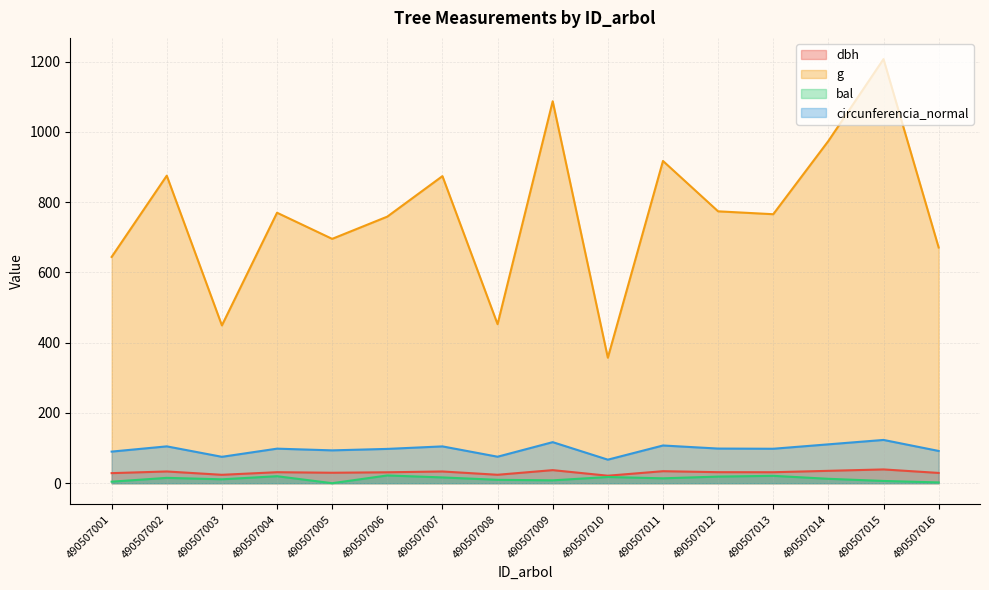

How many data points does each series have?

16